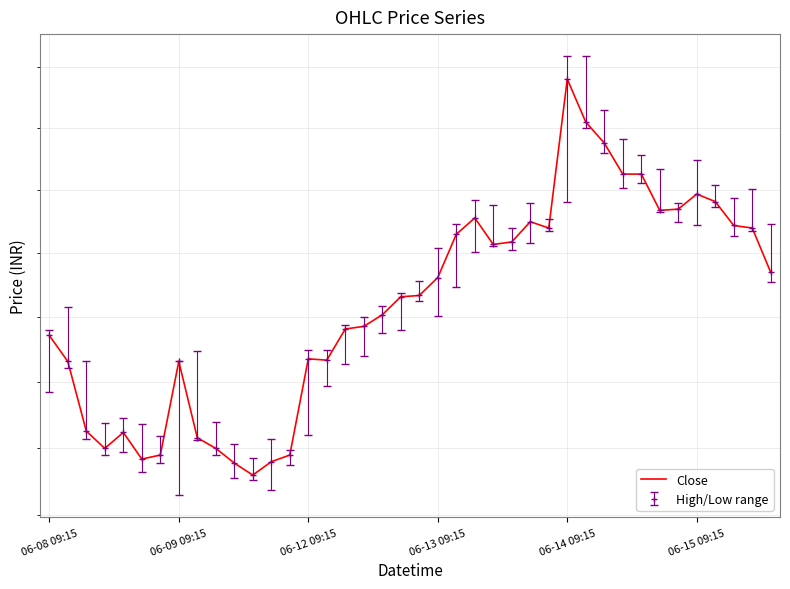

What is the sum of all values?

6521.2